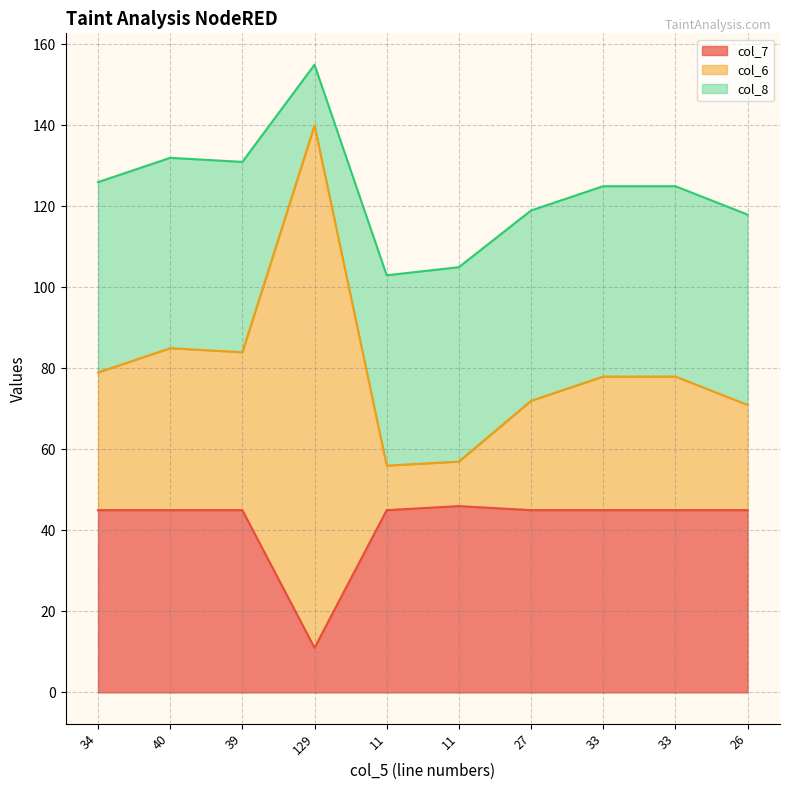

At which label is col_7 closest to 28?

34